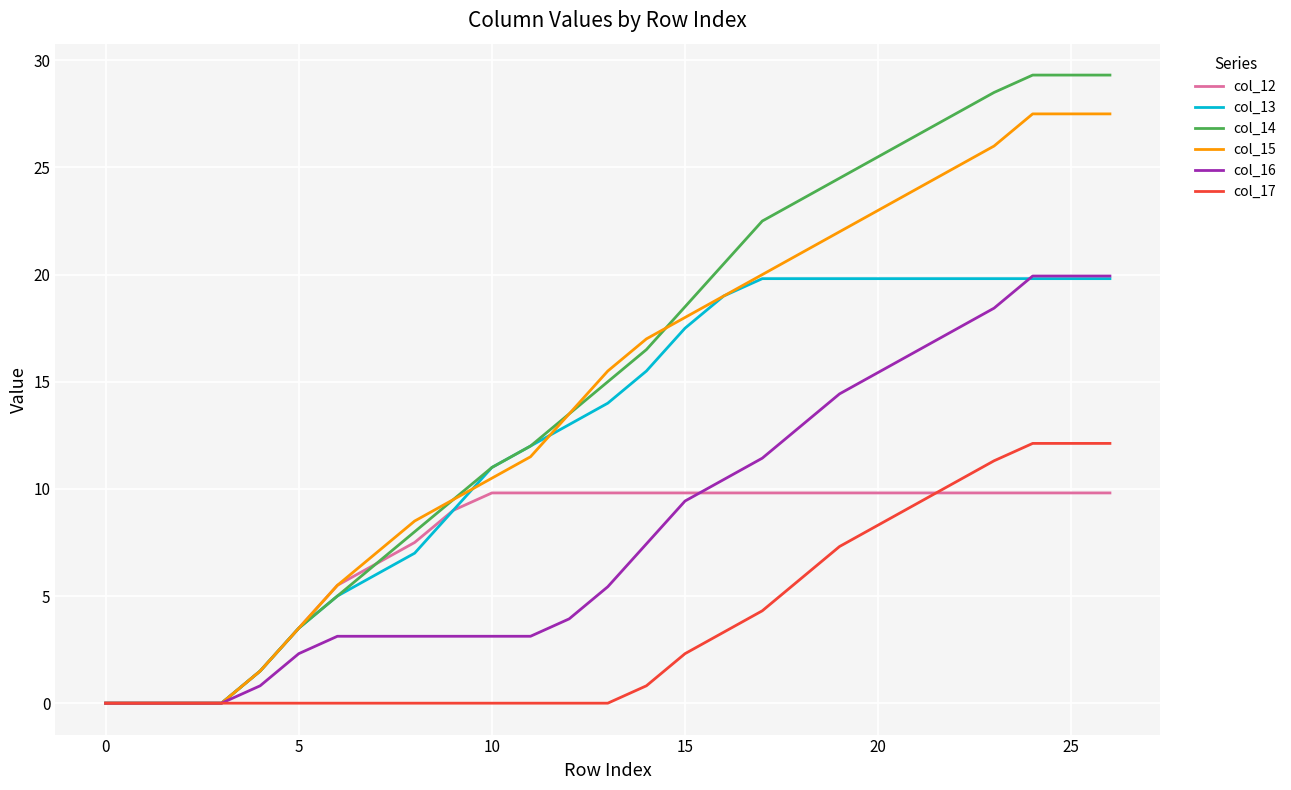

What is the greatest value displayed?

29.3